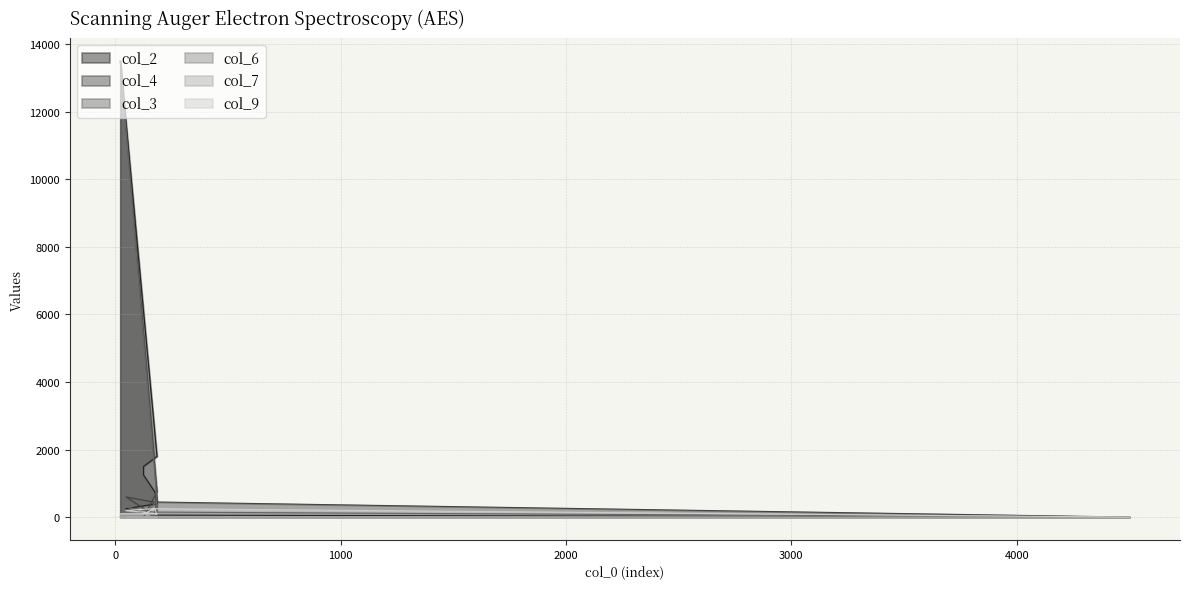

What is the difference between the highest and lowest values at 184?

900